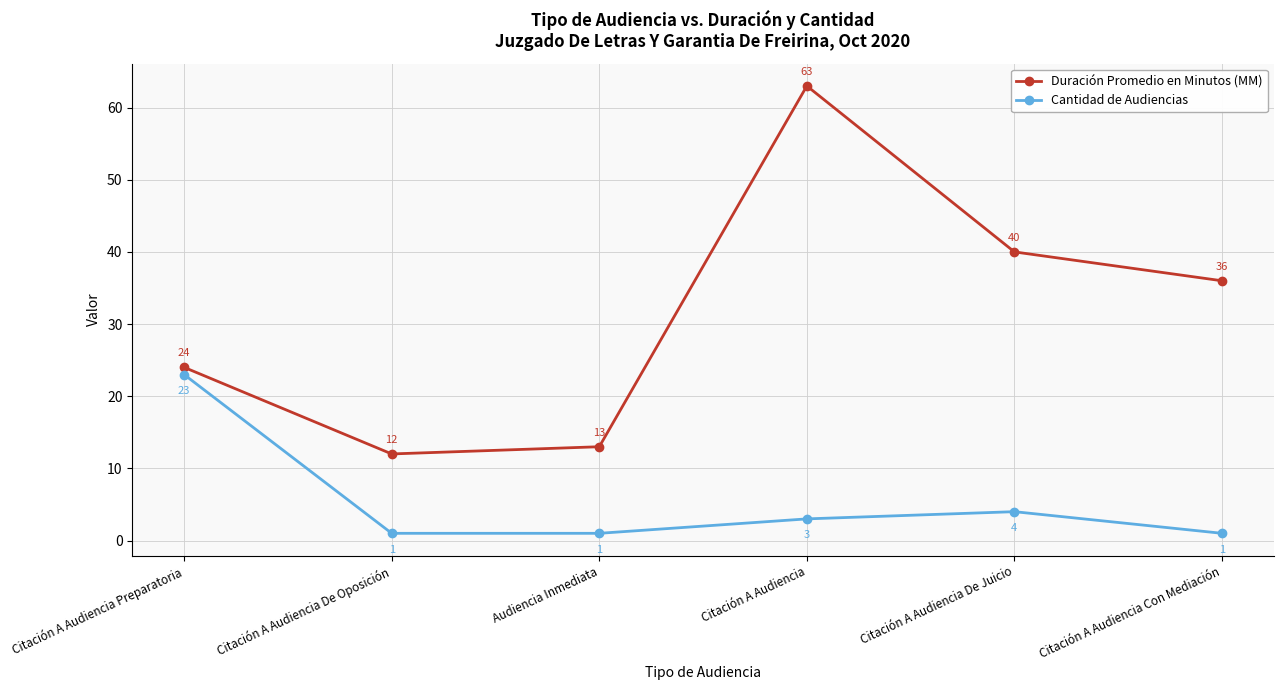

How many lines are shown in the chart?

2